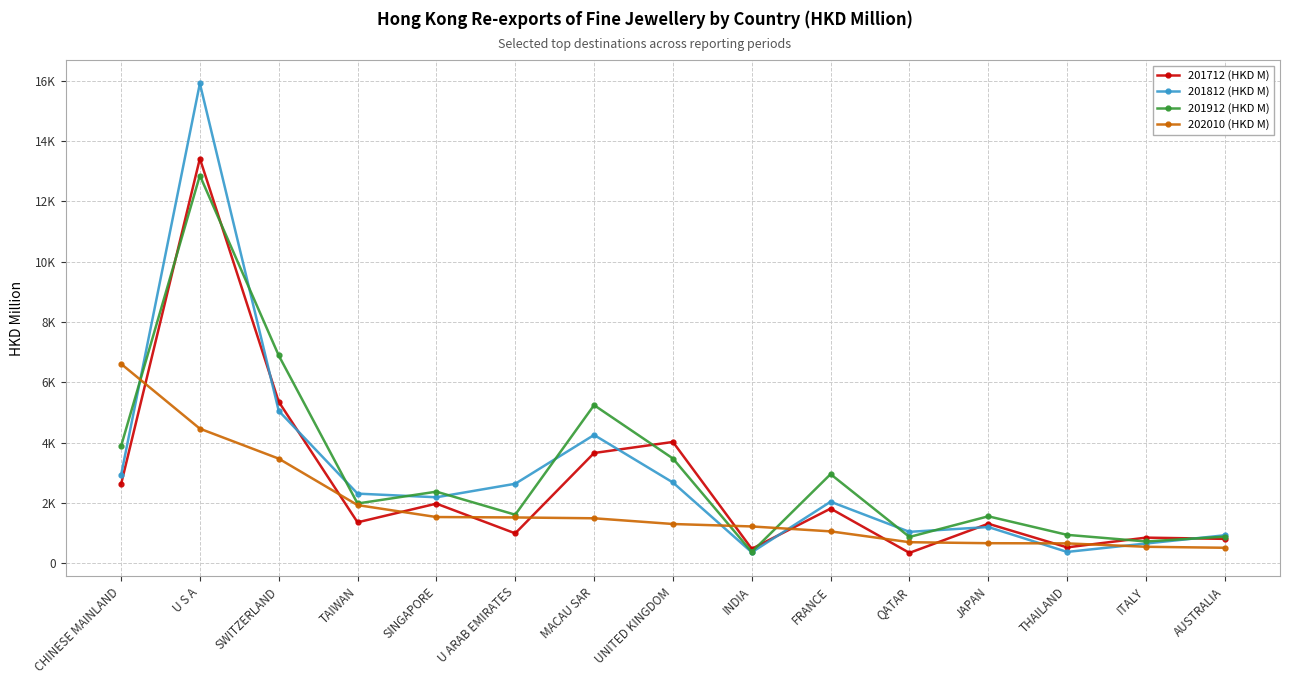

Reading left to right, extract all data points from this chart.

201712 (HKD M): CHINESE MAINLAND=2609.7	U S A=13422.3	SWITZERLAND=5354.6	TAIWAN=1351.8	SINGAPORE=1972.0	U ARAB EMIRATES=985.8	MACAU SAR=3651.8	UNITED KINGDOM=4019.0	INDIA=471.8	FRANCE=1807.9	QATAR=338.4	JAPAN=1305.2	THAILAND=520.5	ITALY=843.6	AUSTRALIA=802.9
201812 (HKD M): CHINESE MAINLAND=2911.7	U S A=15914.1	SWITZERLAND=5051.0	TAIWAN=2304.0	SINGAPORE=2183.1	U ARAB EMIRATES=2631.2	MACAU SAR=4250.6	UNITED KINGDOM=2673.3	INDIA=357.2	FRANCE=2034.6	QATAR=1035.9	JAPAN=1195.3	THAILAND=369.5	ITALY=648.6	AUSTRALIA=922.2
201912 (HKD M): CHINESE MAINLAND=3874.2	U S A=12860.2	SWITZERLAND=6889.7	TAIWAN=1976.5	SINGAPORE=2369.2	U ARAB EMIRATES=1604.3	MACAU SAR=5240.0	UNITED KINGDOM=3469.4	INDIA=368.9	FRANCE=2950.1	QATAR=866.0	JAPAN=1551.4	THAILAND=936.2	ITALY=716.9	AUSTRALIA=876.6
202010 (HKD M): CHINESE MAINLAND=6611.8	U S A=4459.1	SWITZERLAND=3465.4	TAIWAN=1923.1	SINGAPORE=1527.1	U ARAB EMIRATES=1513.5	MACAU SAR=1485.9	UNITED KINGDOM=1296.1	INDIA=1214.8	FRANCE=1051.4	QATAR=692.0	JAPAN=658.9	THAILAND=652.7	ITALY=540.2	AUSTRALIA=507.2